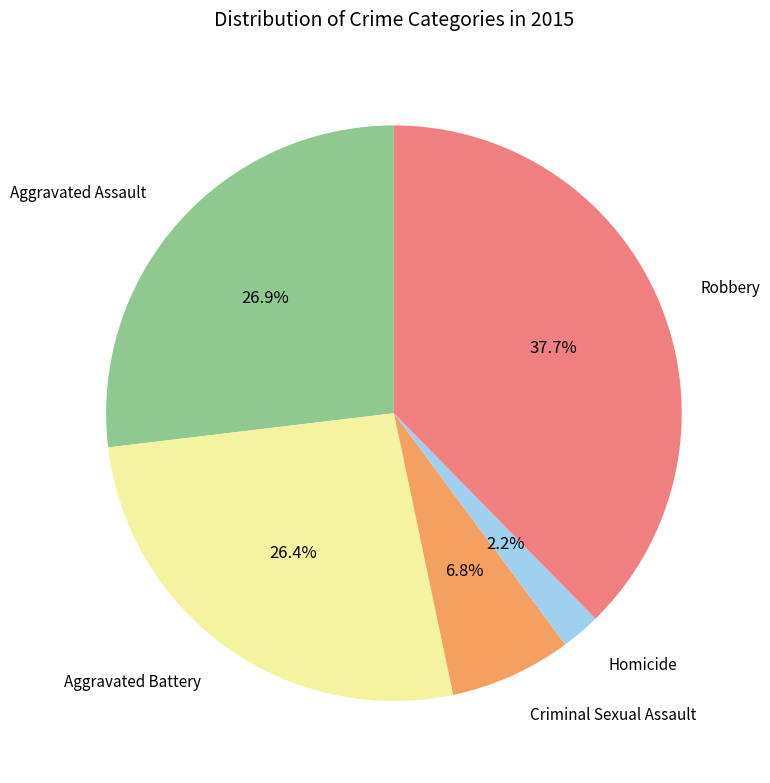

Is there a majority slice in this chart?

No